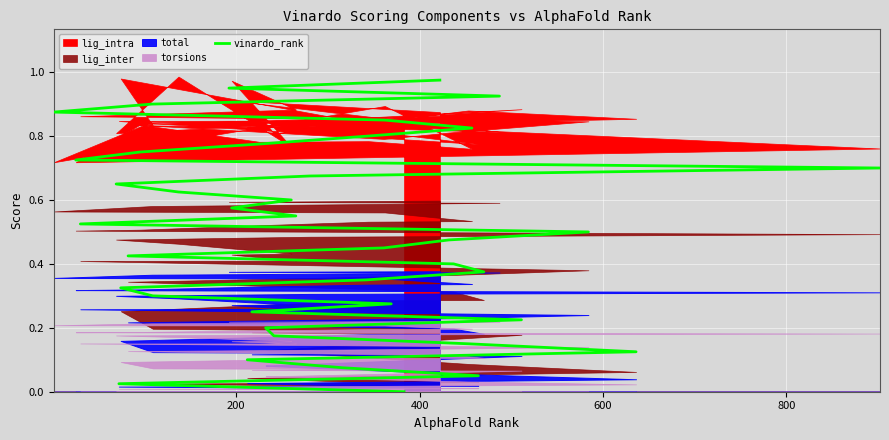

What is the maximum value shown in the chart?

1.0